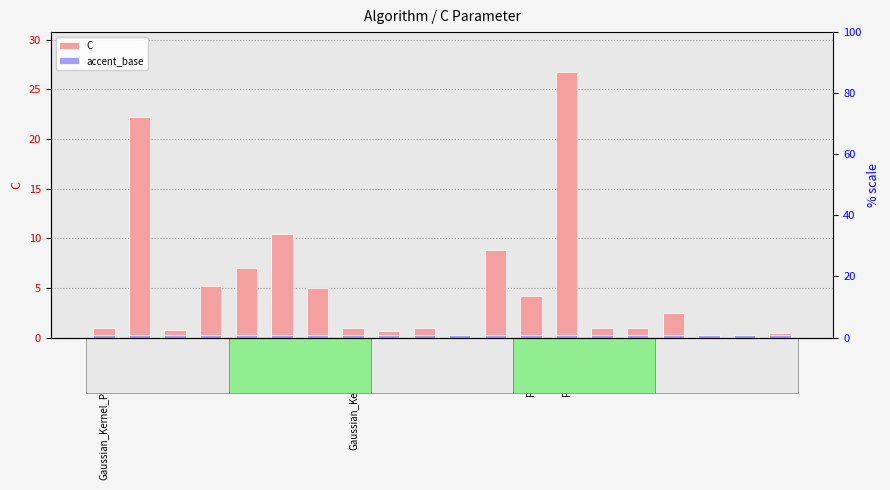

The value of C at PA1_Csplit is 2.0. True or false?

False